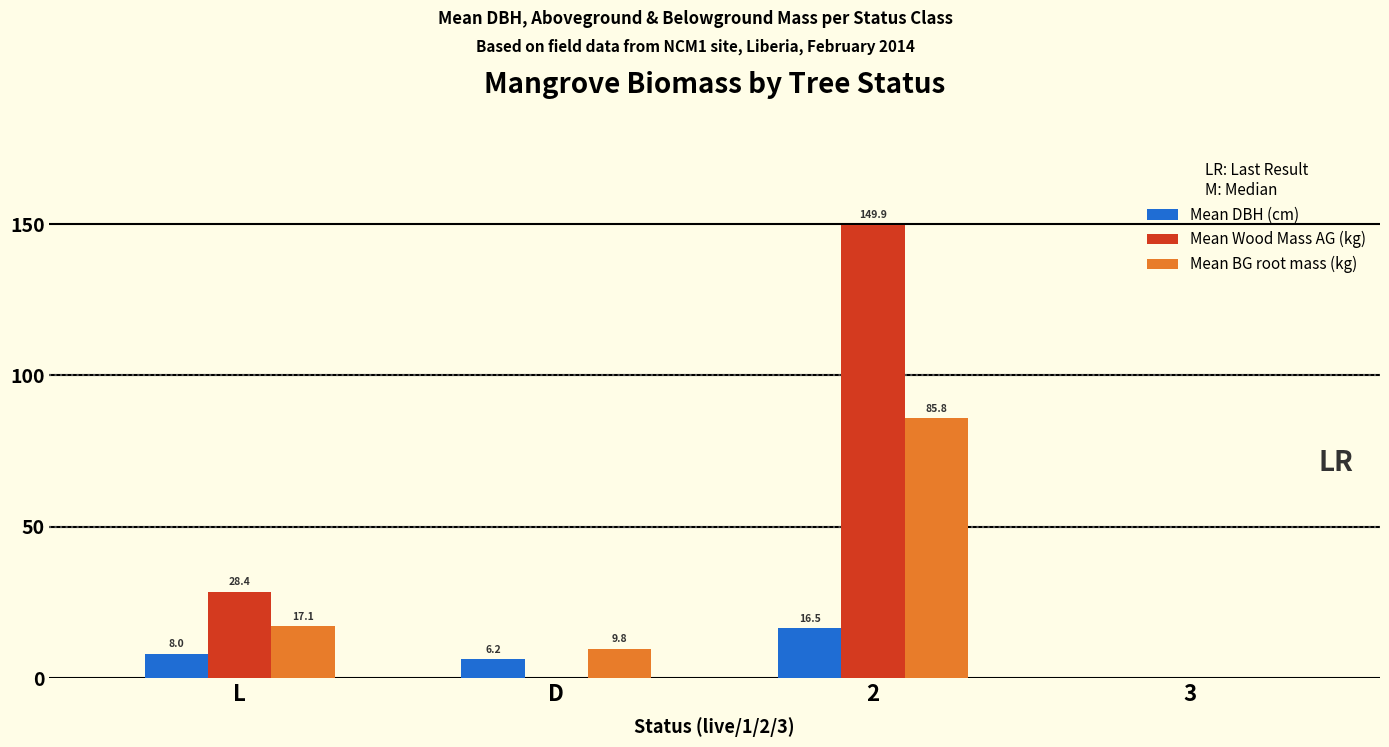

Is it true that Mean BG root mass (kg) equals -53.5 at 3?

False